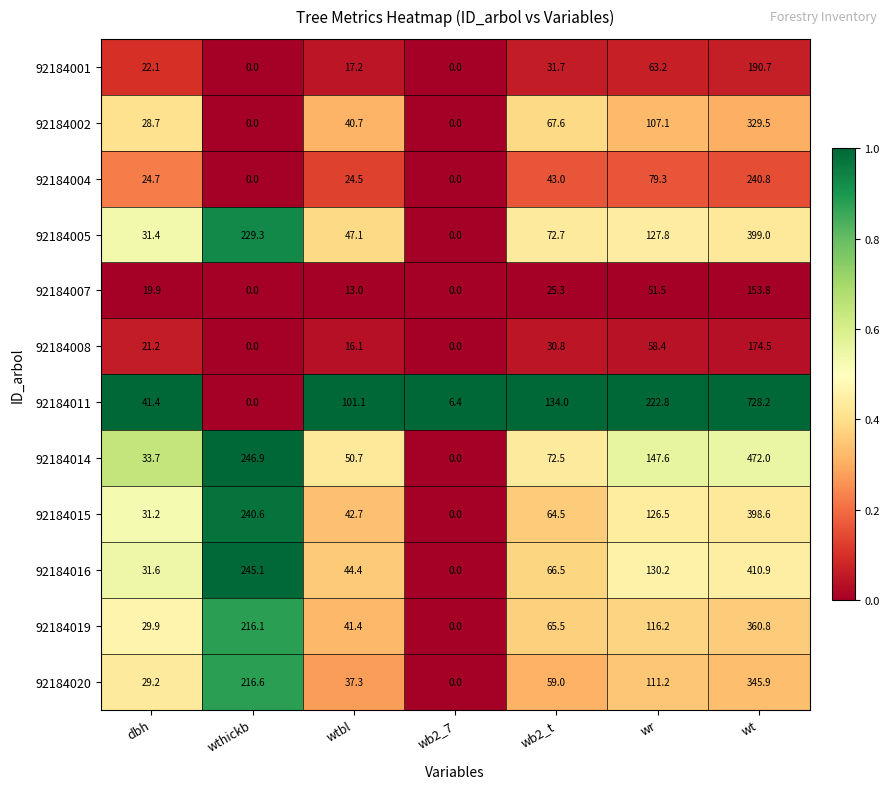

What is the spread (max minus min) of values at wtbl?

88.1